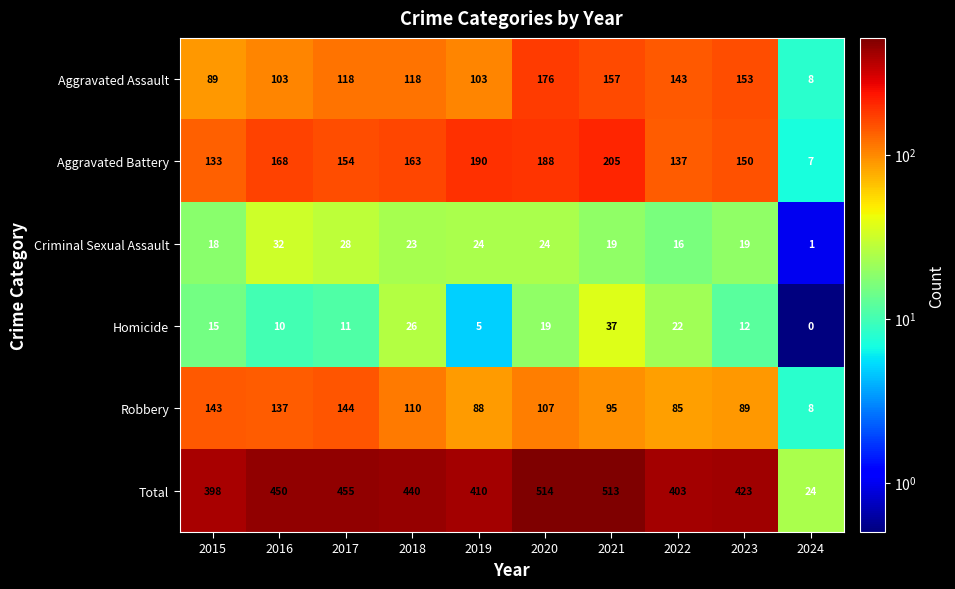

Is it true that Aggravated Assault equals 46 at 2016?

False